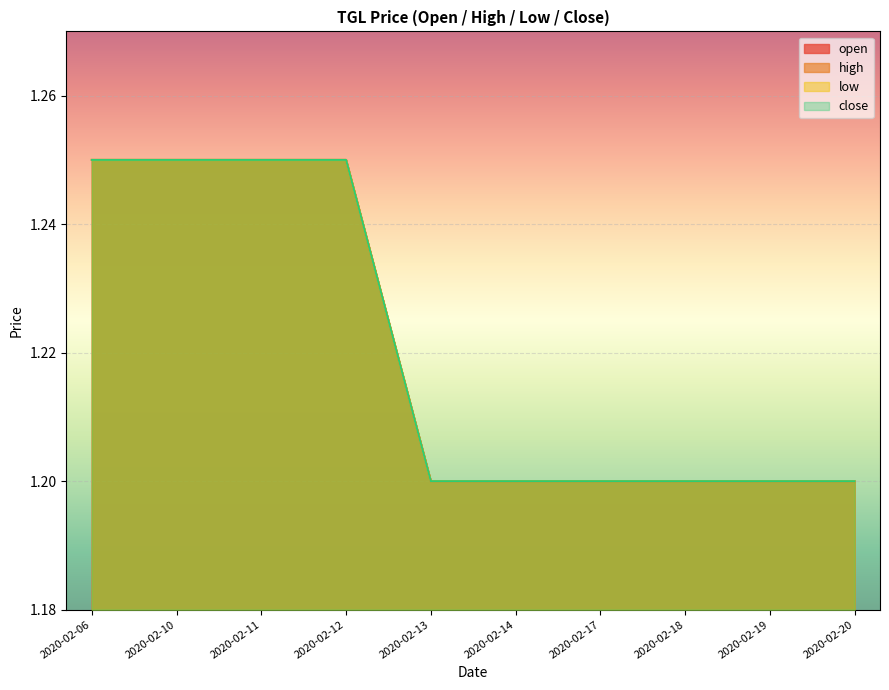

Reading left to right, extract all data points from this chart.

open: 1.2	1.2	1.2	1.2	1.2	1.2	1.2	1.2	1.2	1.2
high: 1.2	1.2	1.2	1.2	1.2	1.2	1.2	1.2	1.2	1.2
low: 1.2	1.2	1.2	1.2	1.2	1.2	1.2	1.2	1.2	1.2
close: 1.2	1.2	1.2	1.2	1.2	1.2	1.2	1.2	1.2	1.2